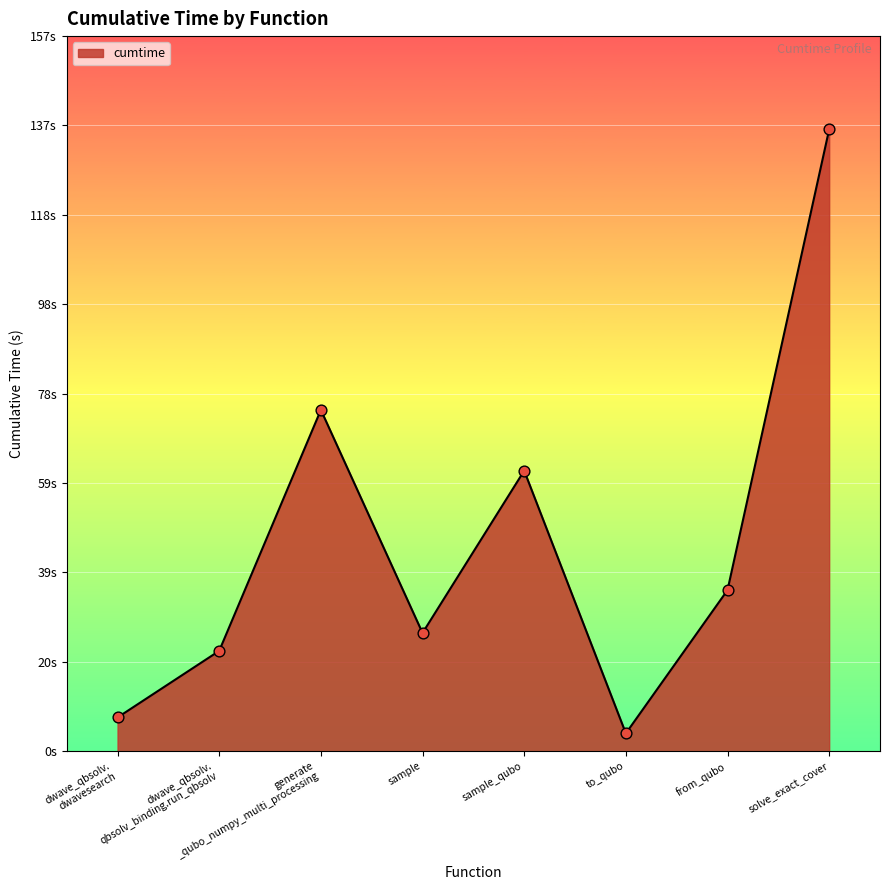

Between sample and solve_exact_cover, which is larger?

solve_exact_cover